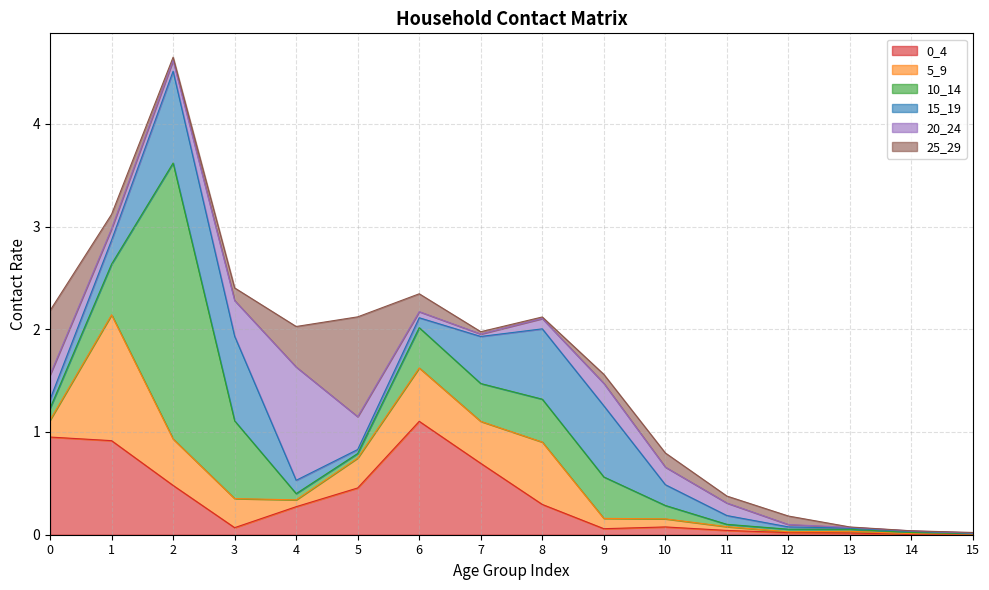

Does the chart have visible grid lines?

Yes